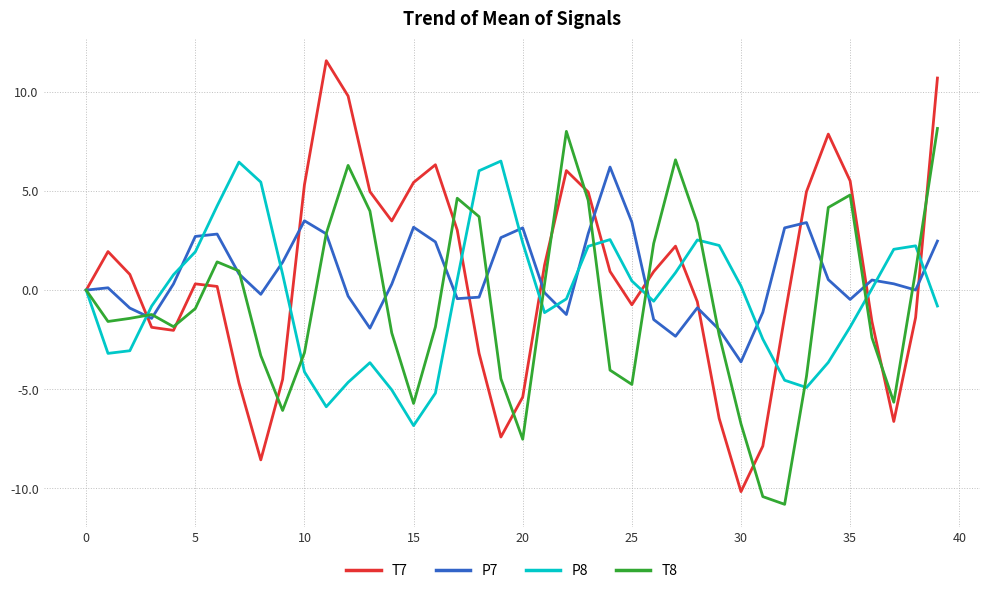

At how many categories does at least one series exceed 9?

3